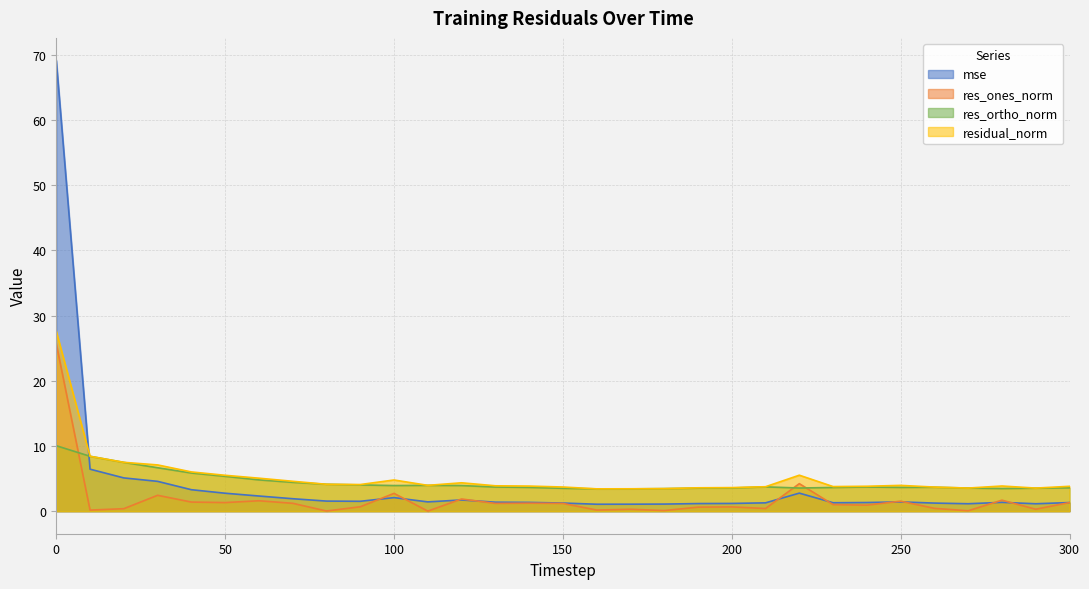

What are all the series names shown in the legend?

mse, res_ones_norm, res_ortho_norm, residual_norm